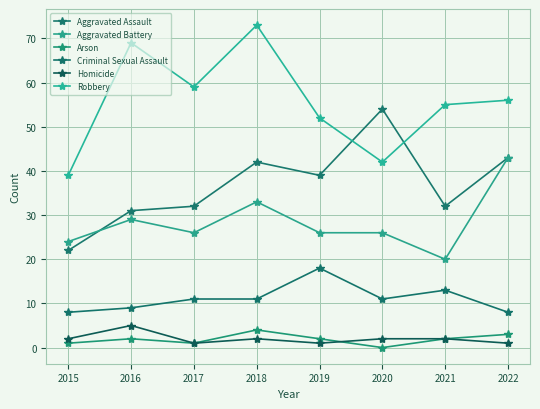

What is the difference between the Robbery values at 2015 and 2022?

17